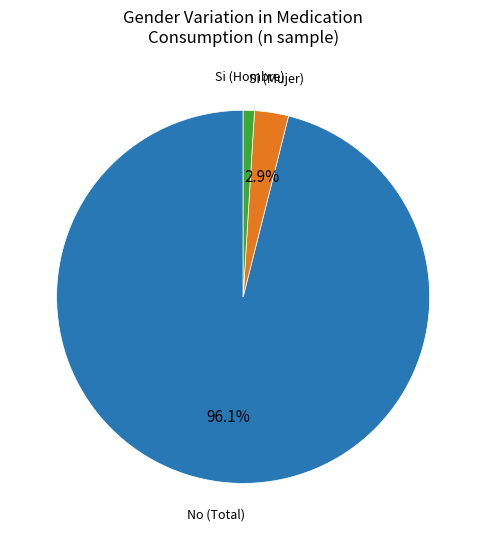

How many segments does this pie chart have?

3